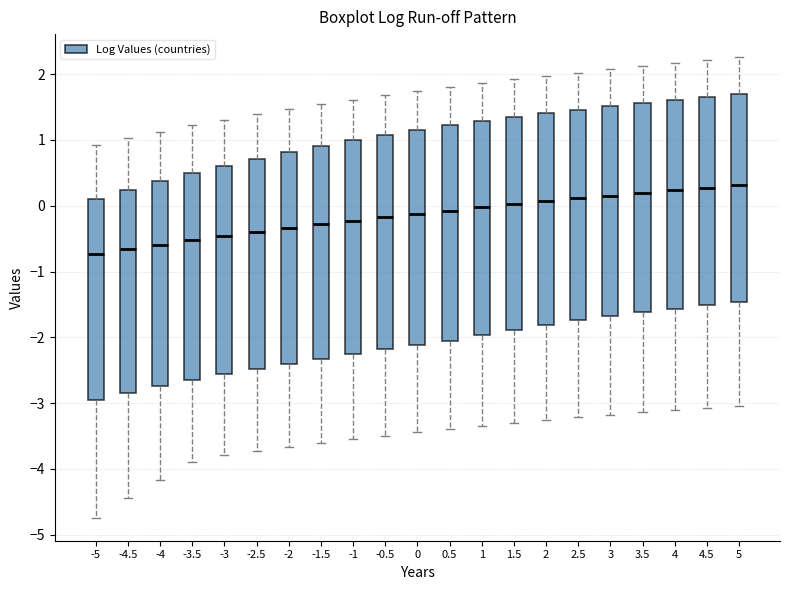

Reading left to right, transcribe this box plot: for each box, give where its median line is, the range the box spans, and where its two whiskers end, as read against the y-axis. The values are not printed on the chart, so give them approximately, as read against the axis.

-5: median -0.7, box -2.9 to 0.1, whiskers -4.7 to 0.9
-4.5: median -0.7, box -2.8 to 0.2, whiskers -4.5 to 1.0
-4: median -0.6, box -2.7 to 0.4, whiskers -4.2 to 1.1
-3.5: median -0.5, box -2.6 to 0.5, whiskers -3.9 to 1.2
-3: median -0.5, box -2.6 to 0.6, whiskers -3.8 to 1.3
-2.5: median -0.4, box -2.5 to 0.7, whiskers -3.7 to 1.4
-2: median -0.3, box -2.4 to 0.8, whiskers -3.7 to 1.5
-1.5: median -0.3, box -2.3 to 0.9, whiskers -3.6 to 1.5
-1: median -0.2, box -2.3 to 1.0, whiskers -3.5 to 1.6
-0.5: median -0.2, box -2.2 to 1.1, whiskers -3.5 to 1.7
0: median -0.1, box -2.1 to 1.2, whiskers -3.4 to 1.7
0.5: median -0.1, box -2.1 to 1.2, whiskers -3.4 to 1.8
1: median 0.0, box -2.0 to 1.3, whiskers -3.3 to 1.9
1.5: median 0.0, box -1.9 to 1.3, whiskers -3.3 to 1.9
2: median 0.1, box -1.8 to 1.4, whiskers -3.3 to 2.0
2.5: median 0.1, box -1.7 to 1.5, whiskers -3.2 to 2.0
3: median 0.2, box -1.7 to 1.5, whiskers -3.2 to 2.1
3.5: median 0.2, box -1.6 to 1.6, whiskers -3.1 to 2.1
4: median 0.2, box -1.6 to 1.6, whiskers -3.1 to 2.2
4.5: median 0.3, box -1.5 to 1.7, whiskers -3.1 to 2.2
5: median 0.3, box -1.5 to 1.7, whiskers -3.0 to 2.3